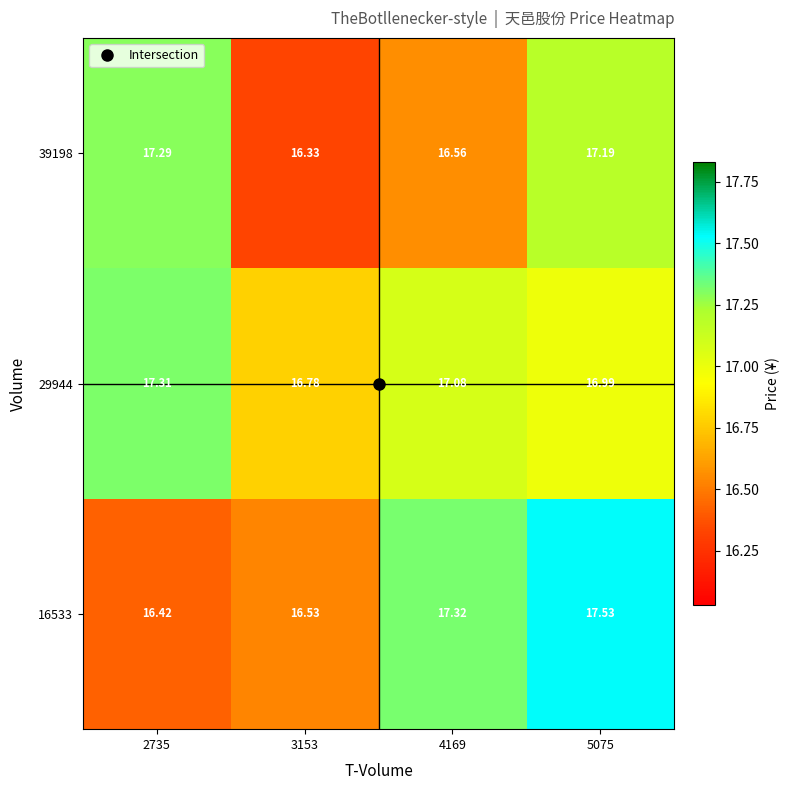

Is the value of 29944 at 2735 greater than the value of 16533 at 5075?

No